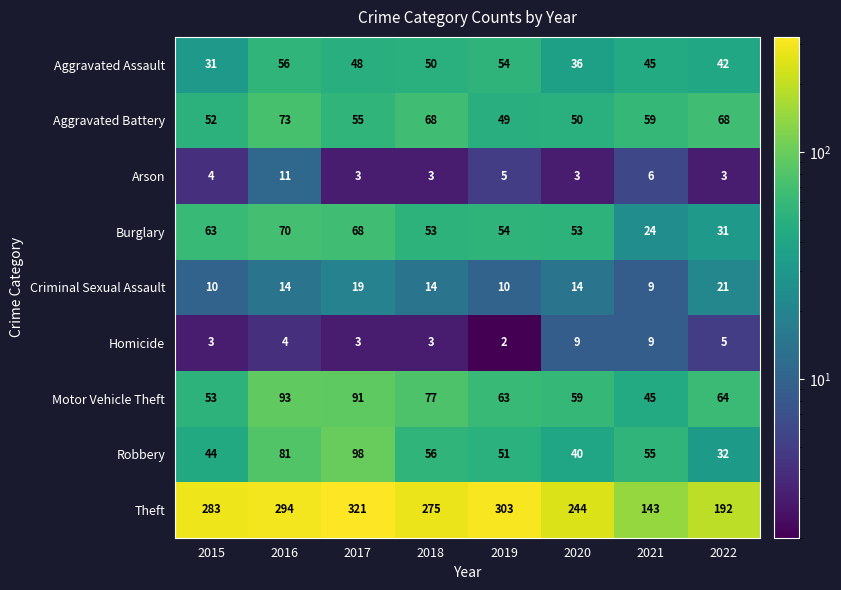

What is the difference between the maximum and minimum values in the Motor Vehicle Theft series?

48